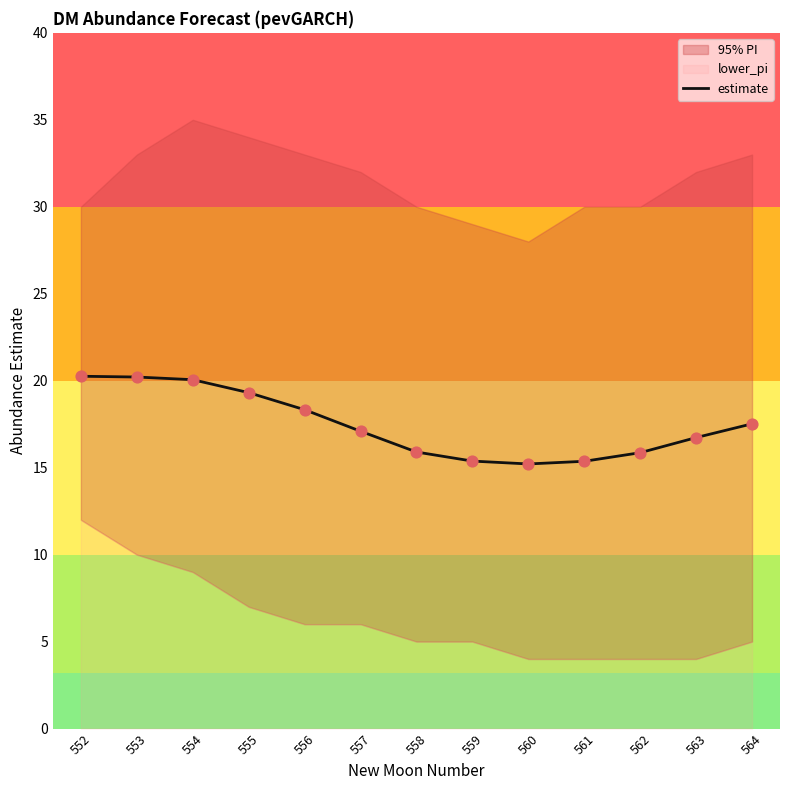

Between 554 and 564, which is larger?

554